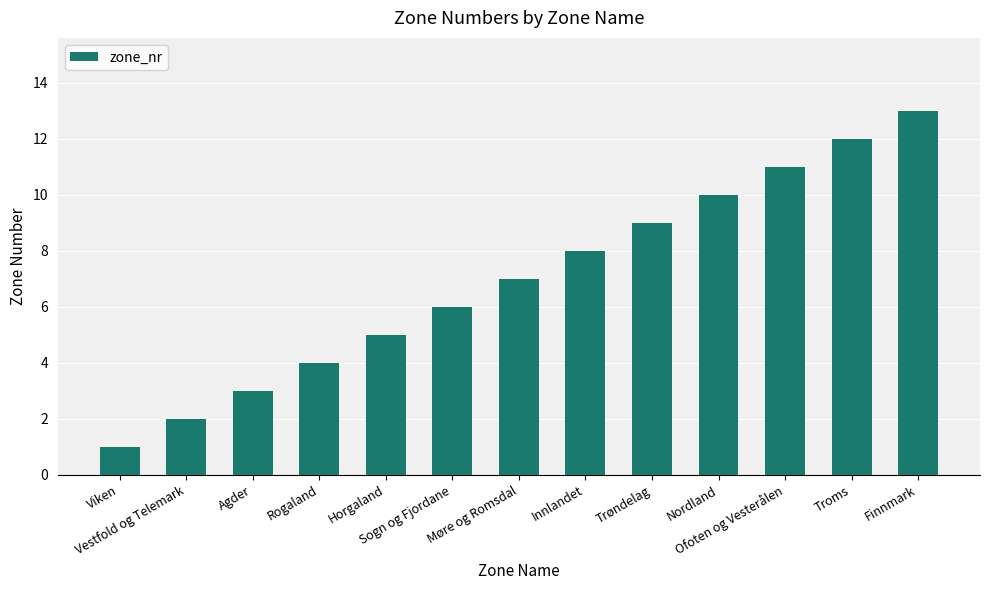

Reading right to left, extract all data points from this chart.

13	12	11	10	9	8	7	6	5	4	3	2	1